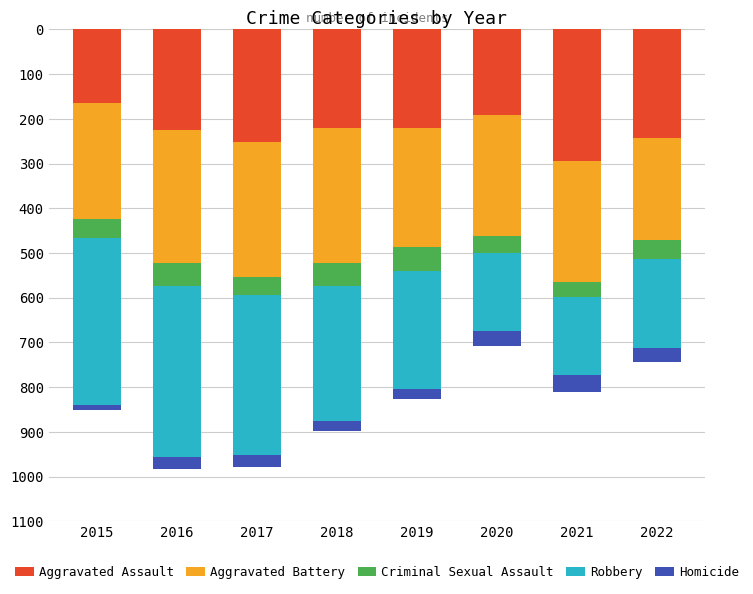

What is the lowest value of the Aggravated Assault series?

164